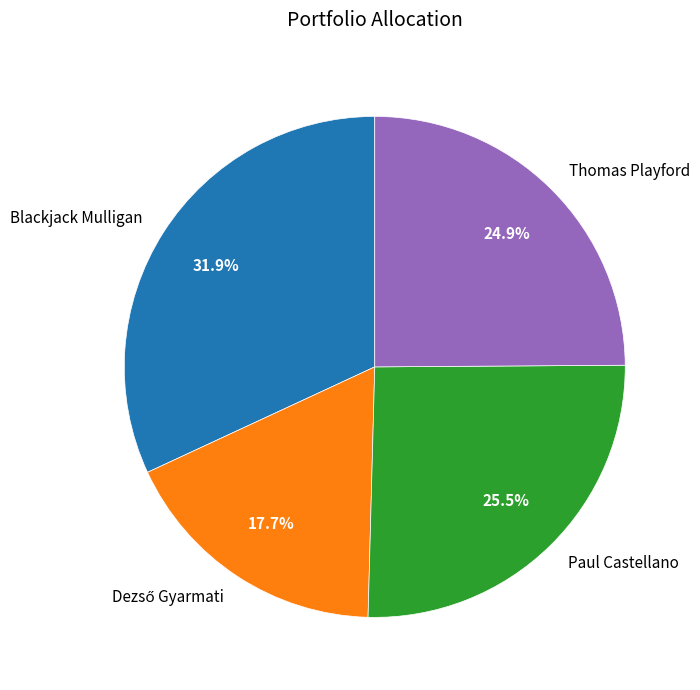

Between Blackjack Mulligan and Paul Castellano, which is larger?

Blackjack Mulligan